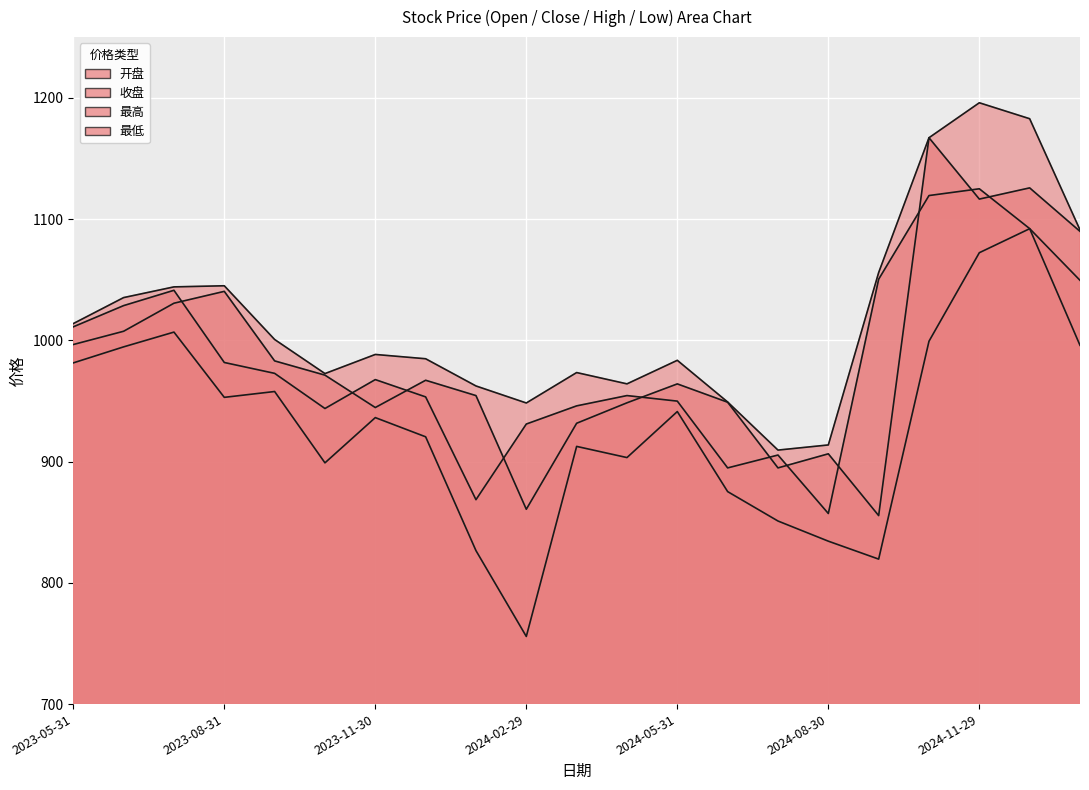

True or false: 收盘 and 最低 cross at least once.

False